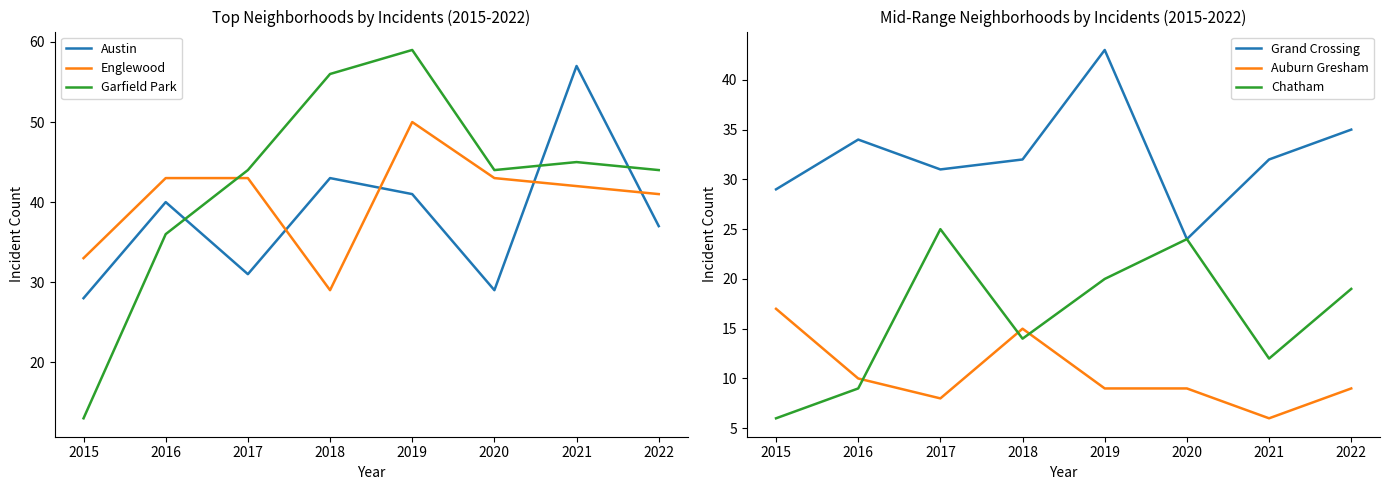

What is the value of the Grand Crossing point at the 8th from the left?

35